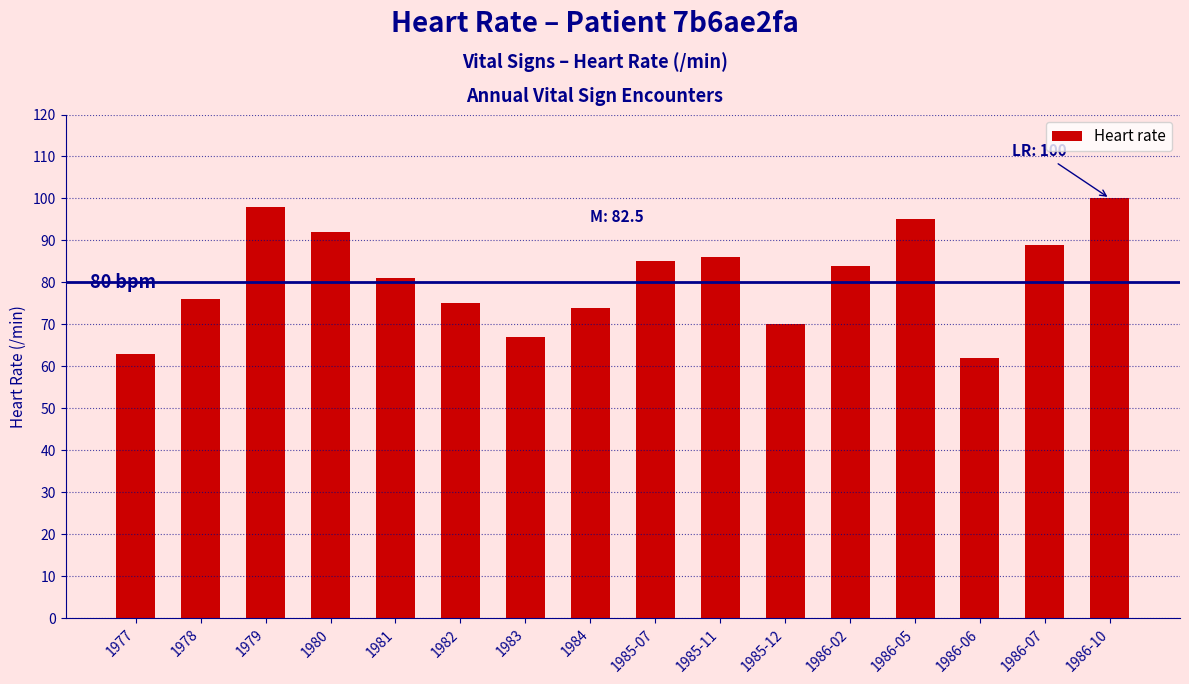

Reading left to right, list all the values displayed in this chart.

1977=63	1978=76	1979=98	1980=92	1981=81	1982=75	1983=67	1984=74	1985-07=85	1985-11=86	1985-12=70	1986-02=84	1986-05=95	1986-06=62	1986-07=89	1986-10=100